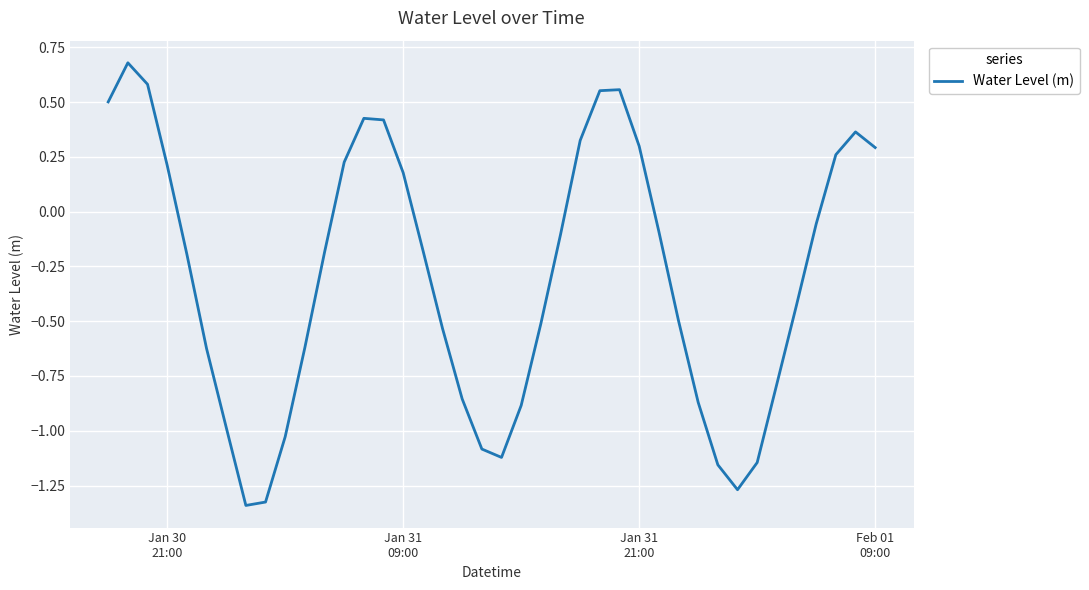

What is the greatest value displayed?

0.7